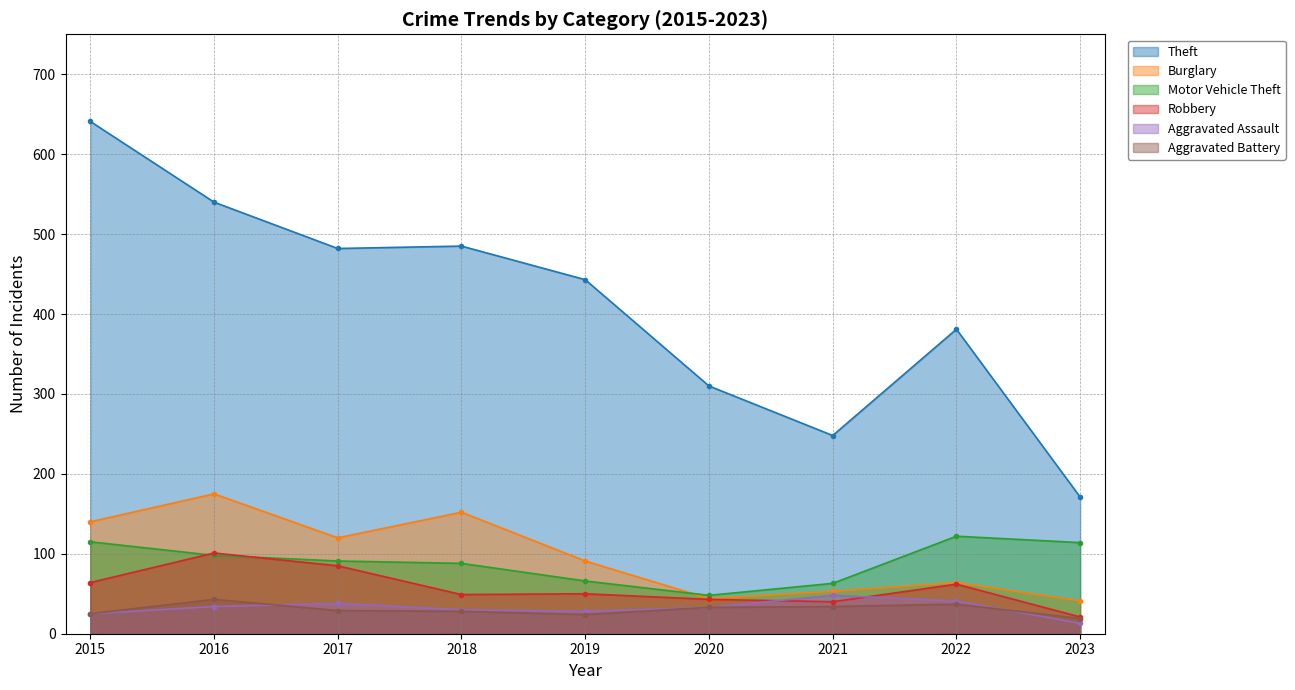

True or false: Robbery has more than 1 interior local peaks.

True